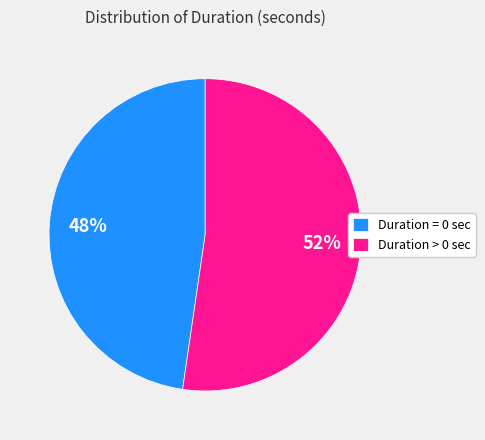

Rank the categories by value from lowest to highest.

Duration = 0 sec, Duration > 0 sec